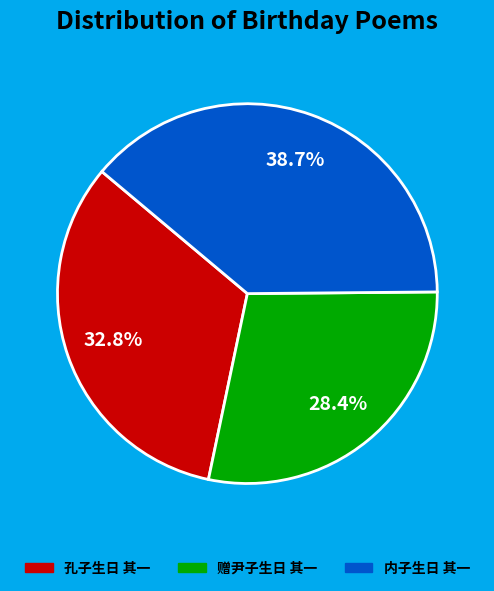

True or false: 孔子生日 其一 accounts for 46% of the total.

False